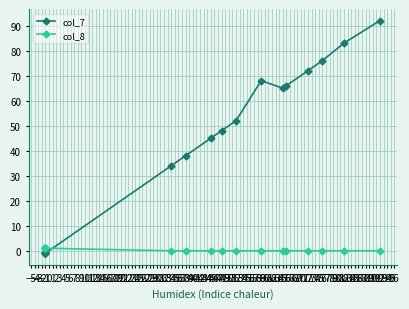

Is it true that col_8 equals 1 at 59?

False